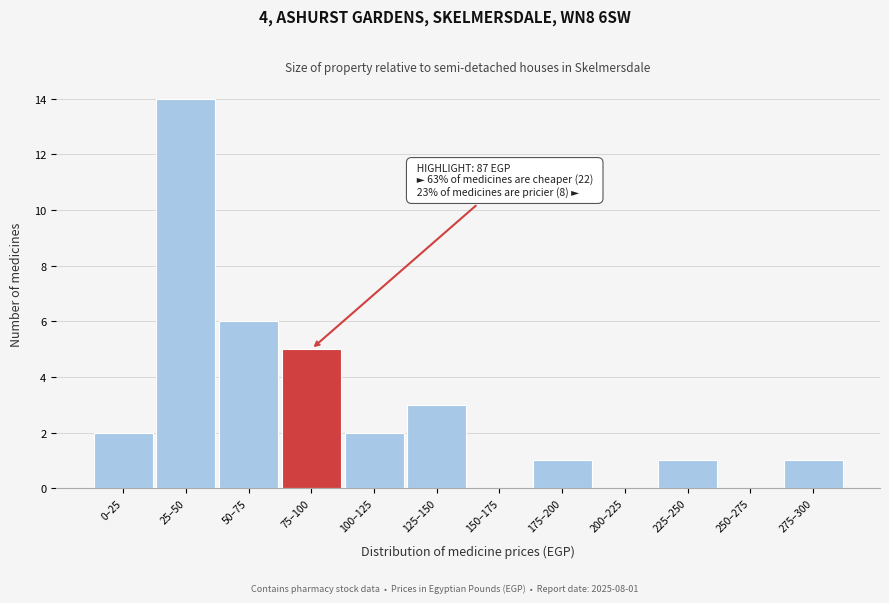

Reading left to right, transcribe all the data shown in this chart.

0–25=2	25–50=14	50–75=6	75–100=5	100–125=2	125–150=3	150–175=0	175–200=1	200–225=0	225–250=1	250–275=0	275–300=1